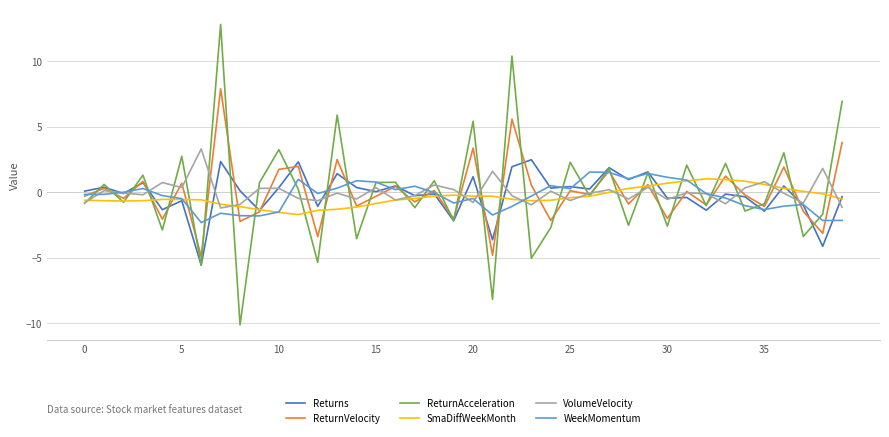

What is the smallest value displayed?

-10.1